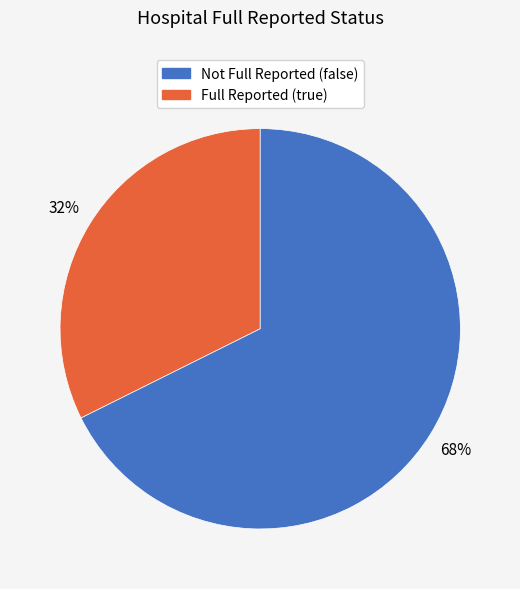

To the nearest percent, what is the average slice percentage?

50%